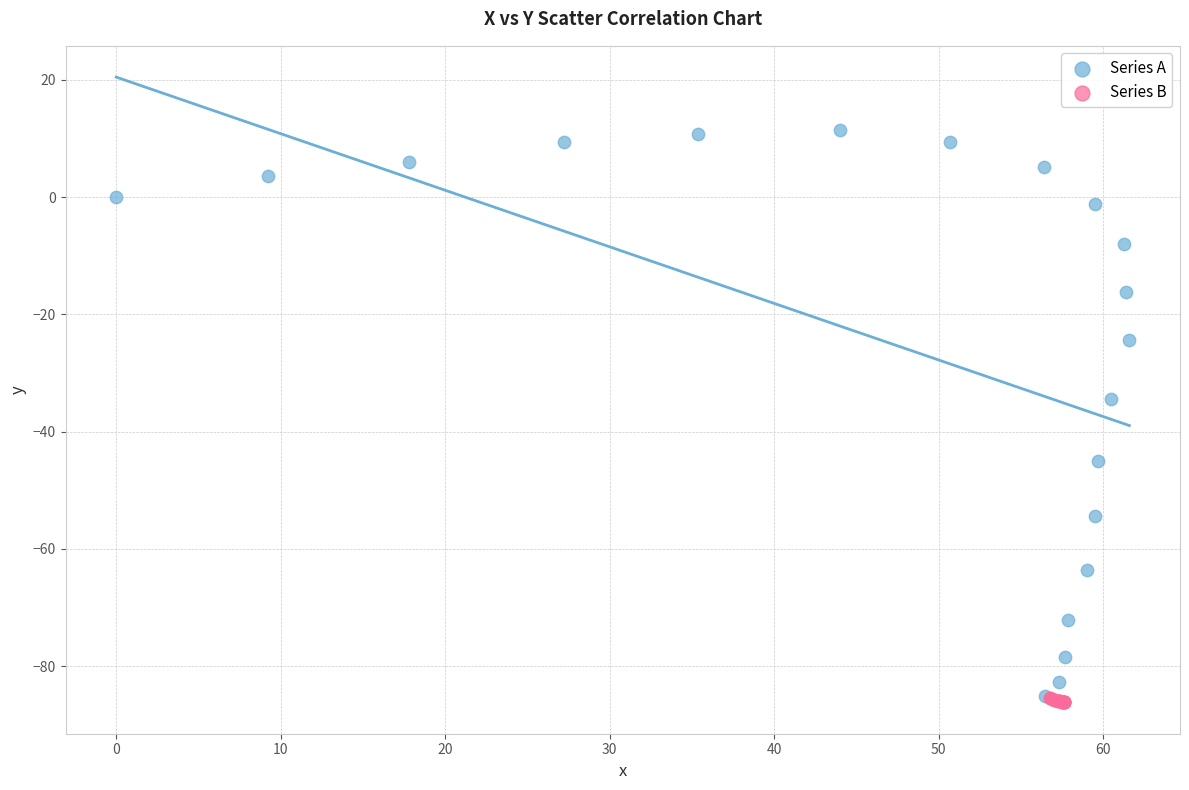

Which series has the largest Y range (max minus min)?

Series A